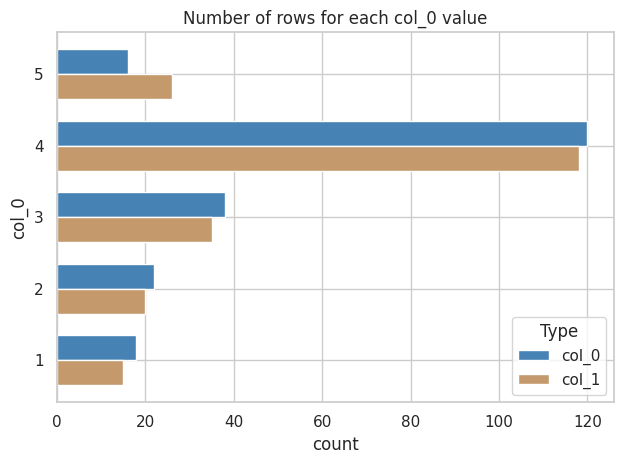

At which label is col_0 closest to 68?

3